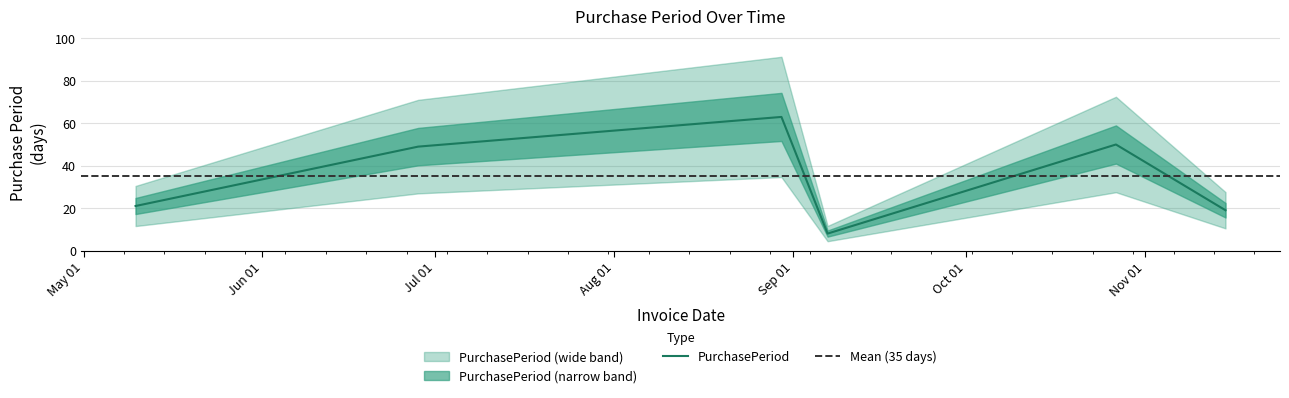

Approximately how many times larger is the value at 2017-05-10 compared to 2017-09-07?

2.6